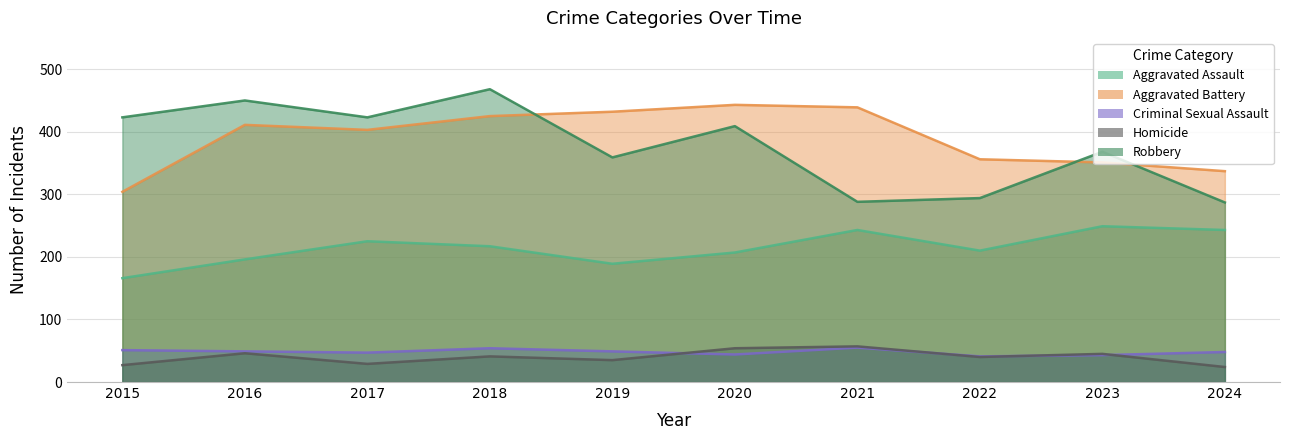

What is the spread (max minus min) of values at 2016?

404